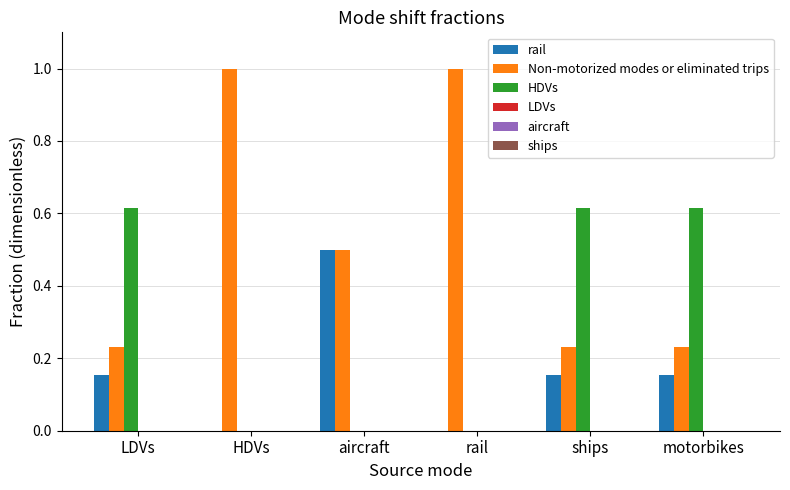

True or false: rail has a value of 0.7 at aircraft.

False